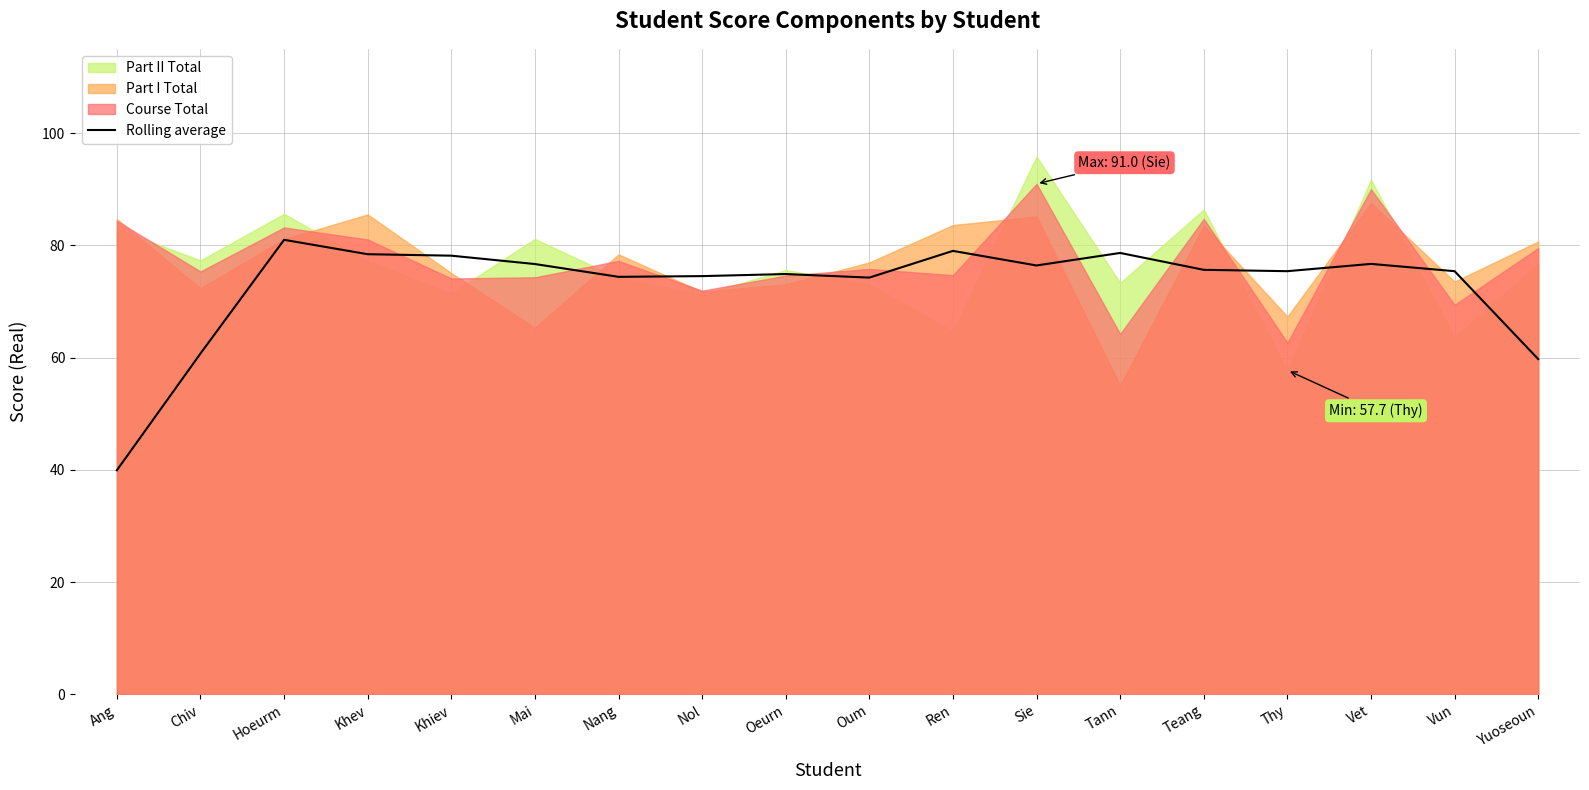

What is the value of the 2nd point from the left?

60.7